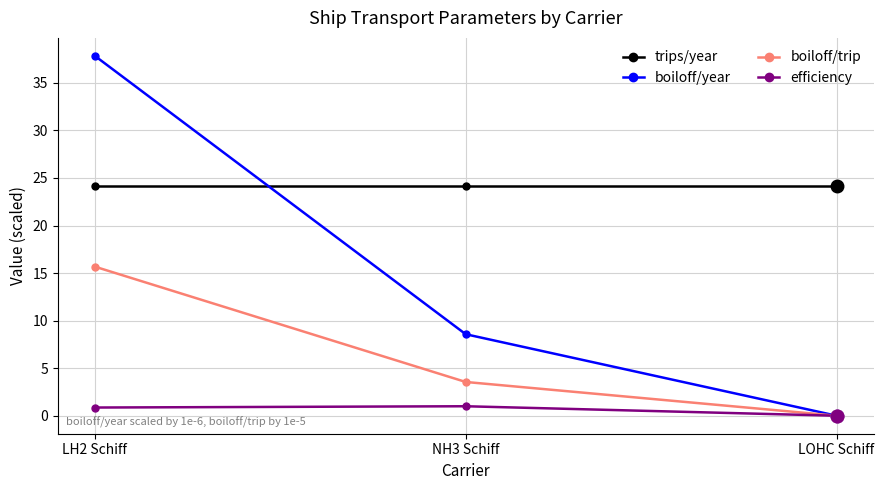

Is this an area chart (filled region under the line)?

No